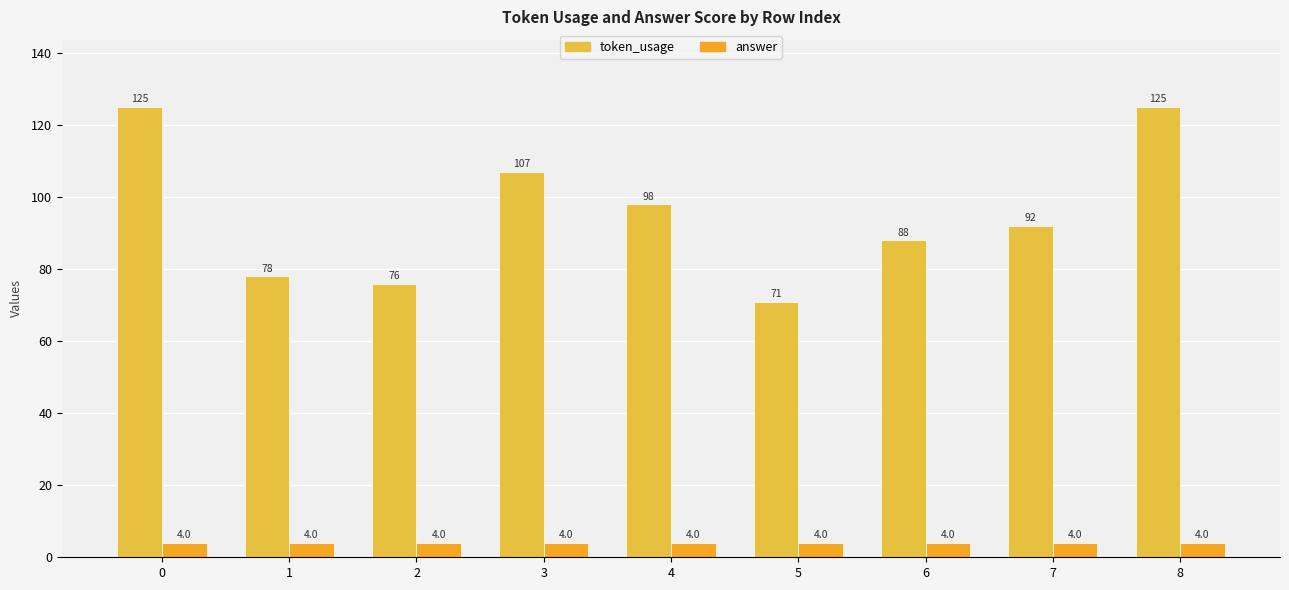

Is it true that token_usage equals 147 at 7?

False